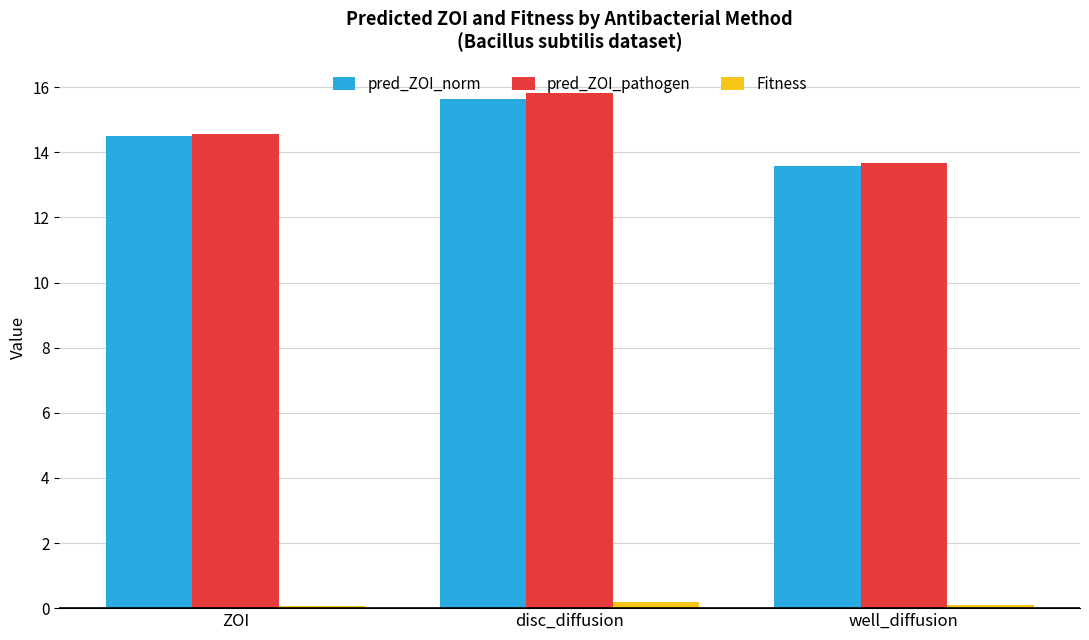

What is the sum of all Fitness values?

0.3